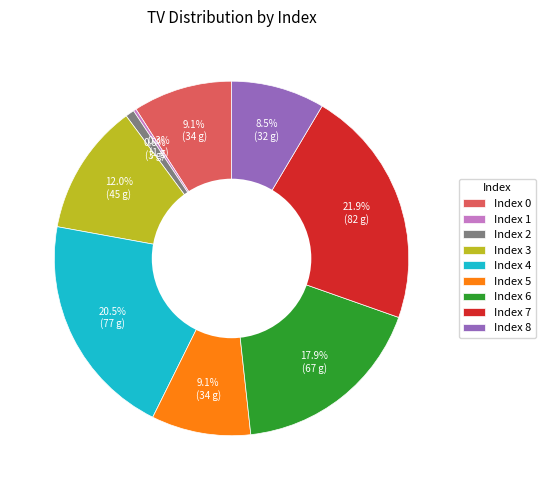

Between Index 4 and Index 0, which is larger?

Index 4